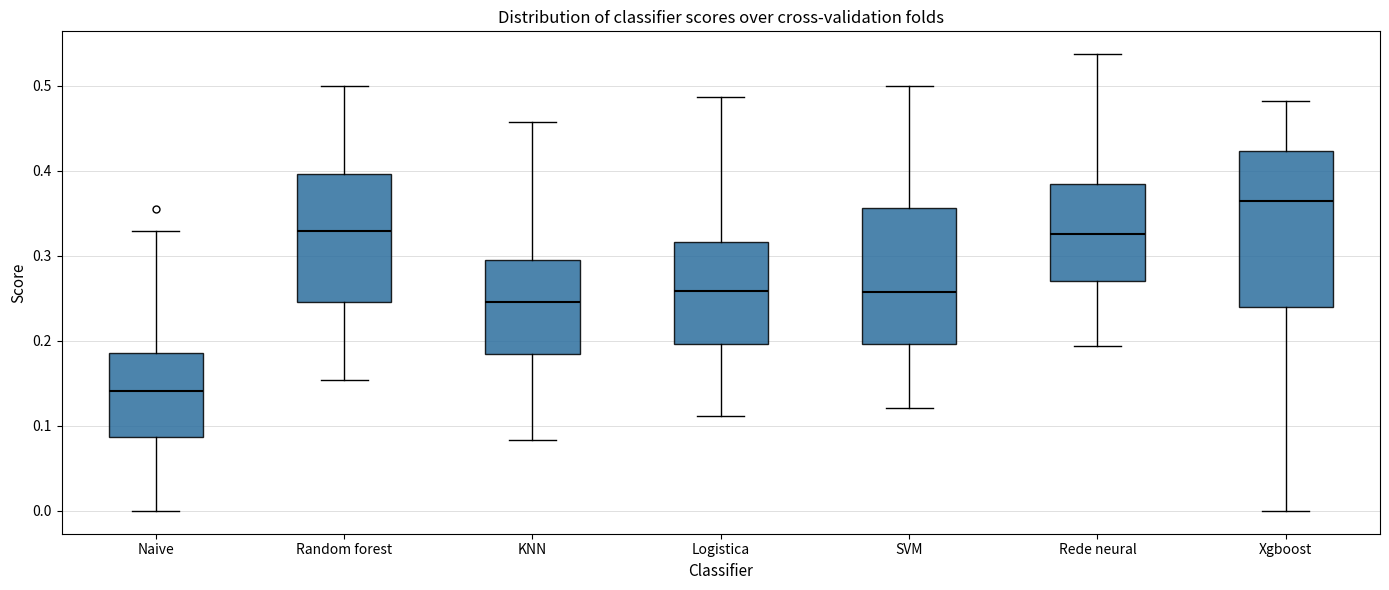

Reading left to right, read every box against the y-axis: the position of its median line, the range the box covers, and the ends of its whiskers. The values are not printed on the chart, so give them approximately, as read against the axis.

Naive: median 0.14, box 0.09 to 0.19, whiskers 0.00 to 0.33
Random forest: median 0.33, box 0.25 to 0.40, whiskers 0.15 to 0.50
KNN: median 0.25, box 0.18 to 0.29, whiskers 0.08 to 0.46
Logistica: median 0.26, box 0.20 to 0.32, whiskers 0.11 to 0.49
SVM: median 0.26, box 0.20 to 0.36, whiskers 0.12 to 0.50
Rede neural: median 0.33, box 0.27 to 0.38, whiskers 0.19 to 0.54
Xgboost: median 0.36, box 0.24 to 0.42, whiskers 0.00 to 0.48